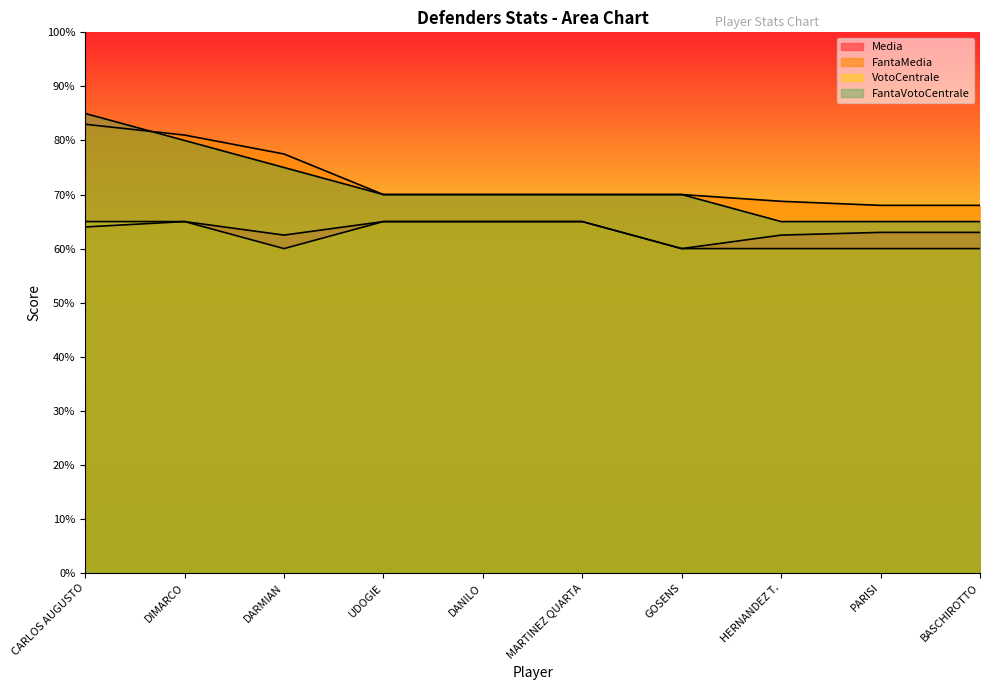

True or false: FantaVotoCentrale has more than 1 points higher than both neighbors.

False